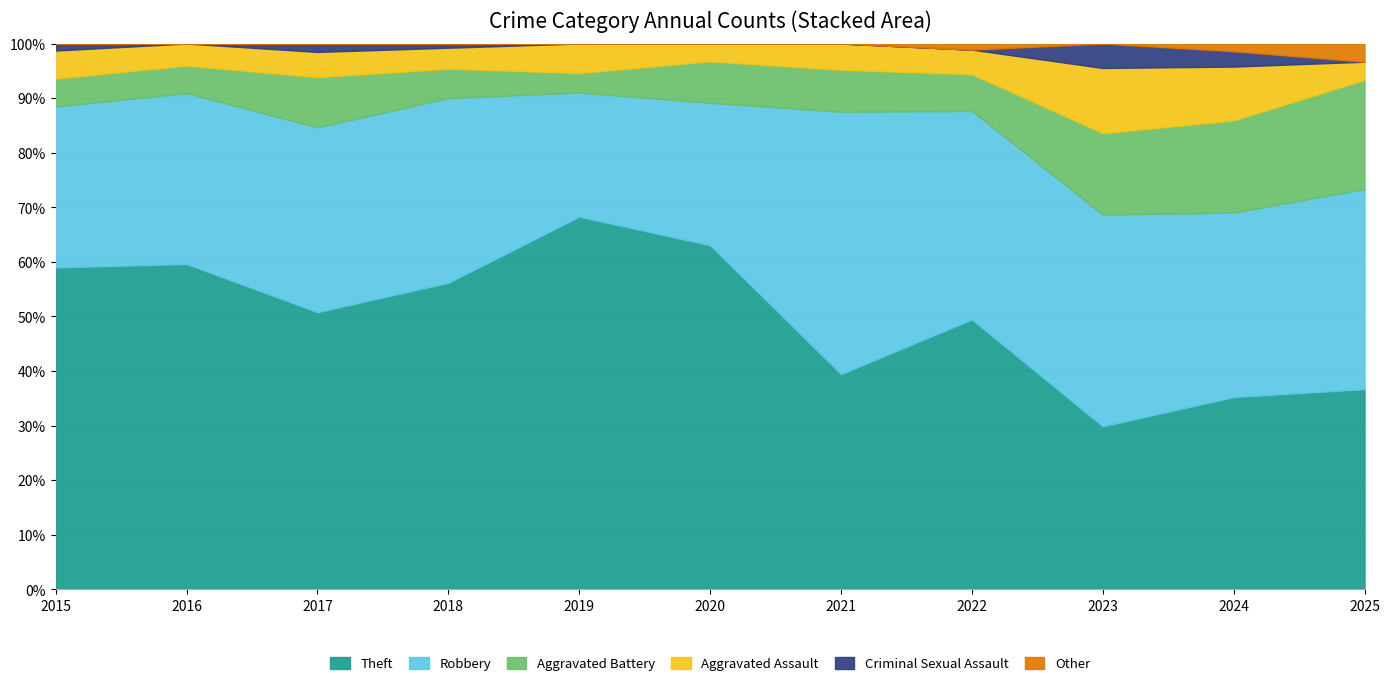

Is it true that Robbery equals 31 at 2016?

True